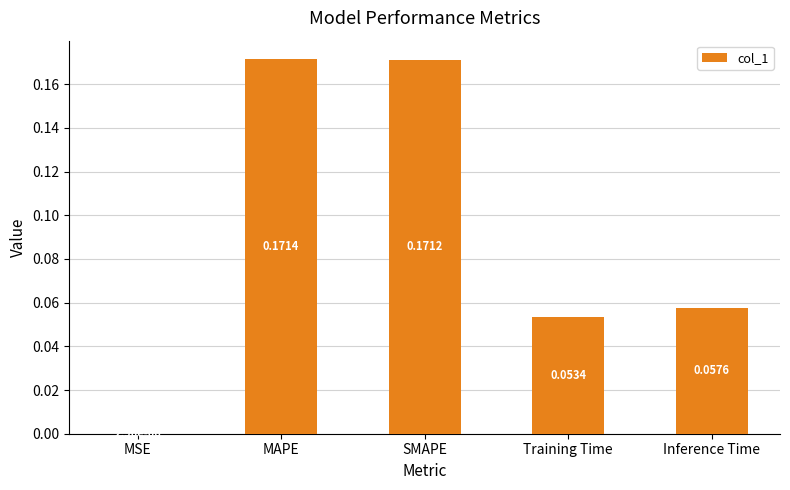

What is the sum of all values?

0.5